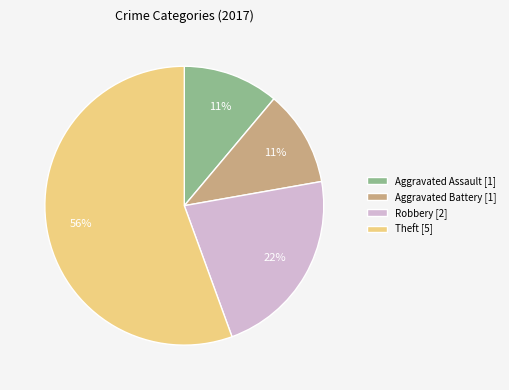

Does any single category account for the majority?

Yes